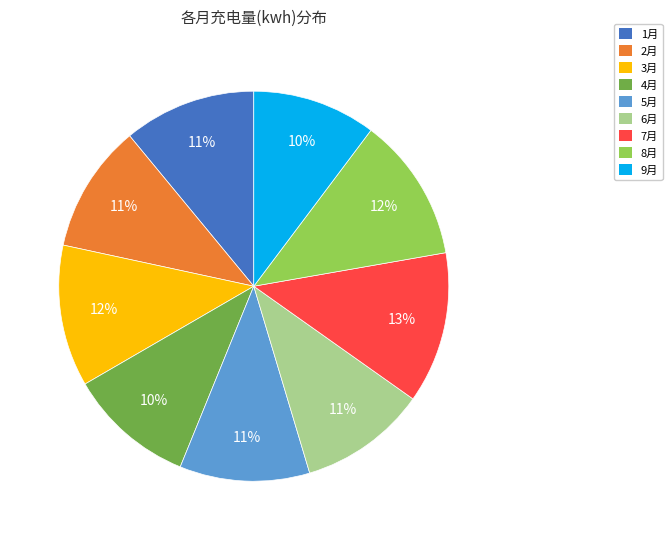

Which category has the biggest portion of the pie?

7月